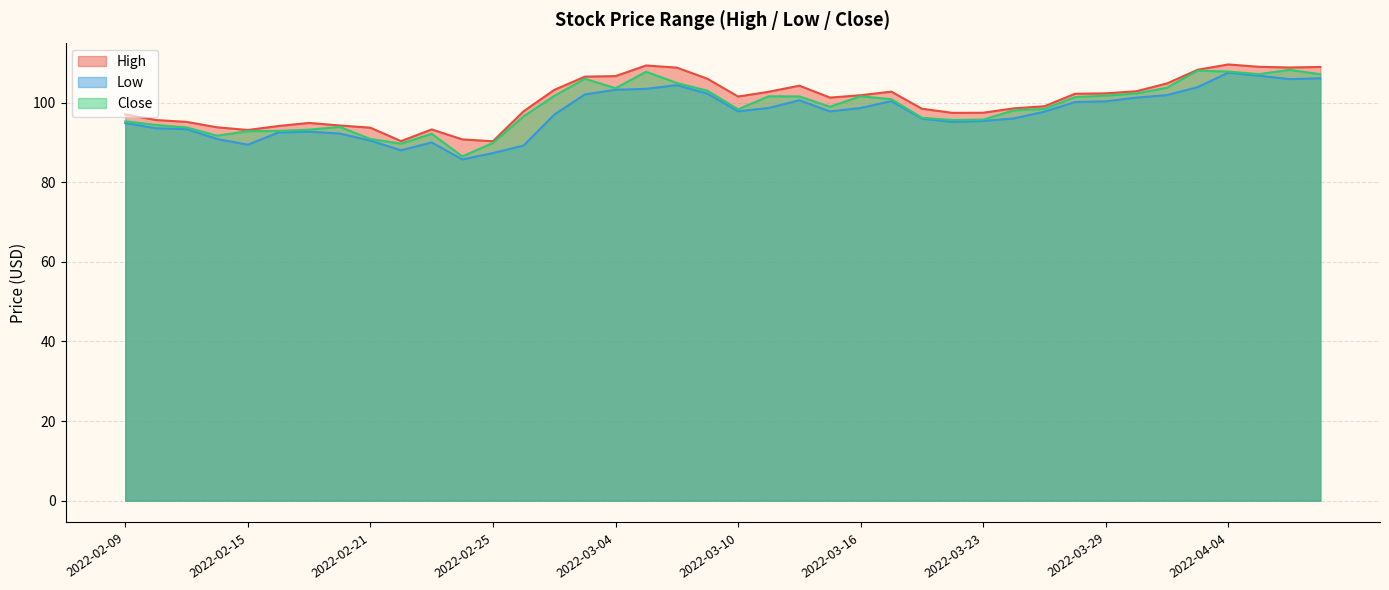

Rank the categories by High value from highest to lowest.

2022-04-04, 2022-03-07, 2022-04-05, 2022-04-07, 2022-04-06, 2022-03-08, 2022-04-01, 2022-03-04, 2022-03-03, 2022-03-09, 2022-03-31, 2022-03-14, 2022-03-02, 2022-03-30, 2022-03-17, 2022-03-11, 2022-03-29, 2022-03-28, 2022-03-16, 2022-03-10, 2022-03-15, 2022-03-25, 2022-03-24, 2022-03-21, 2022-02-28, 2022-03-23, 2022-03-22, 2022-02-09, 2022-02-10, 2022-02-11, 2022-02-17, 2022-02-18, 2022-02-16, 2022-02-14, 2022-02-21, 2022-02-23, 2022-02-15, 2022-02-24, 2022-02-22, 2022-02-25